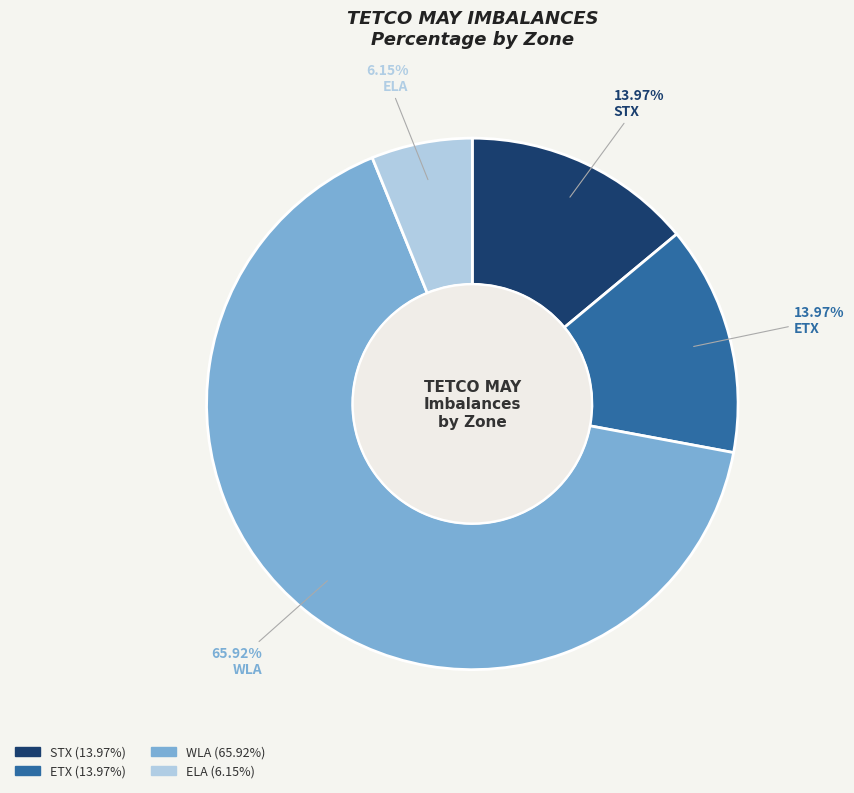

Does any single category account for the majority?

Yes